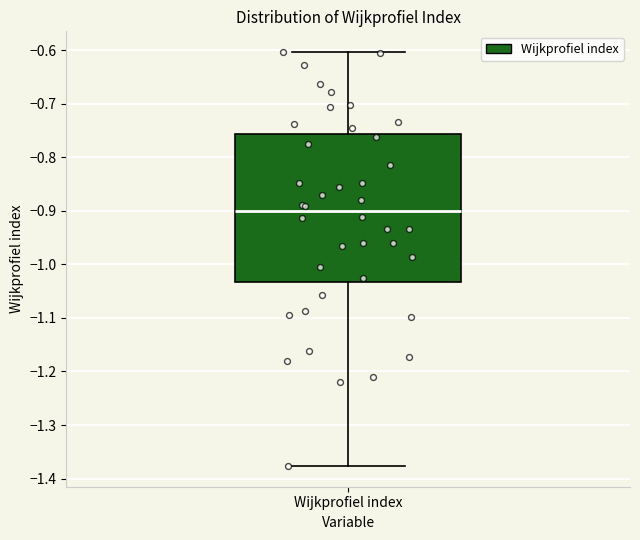

Where is the lower edge of the box for Wijkprofiel index on the y-axis? The values are not printed on the chart, so give them approximately, as read against the axis.

-1.03